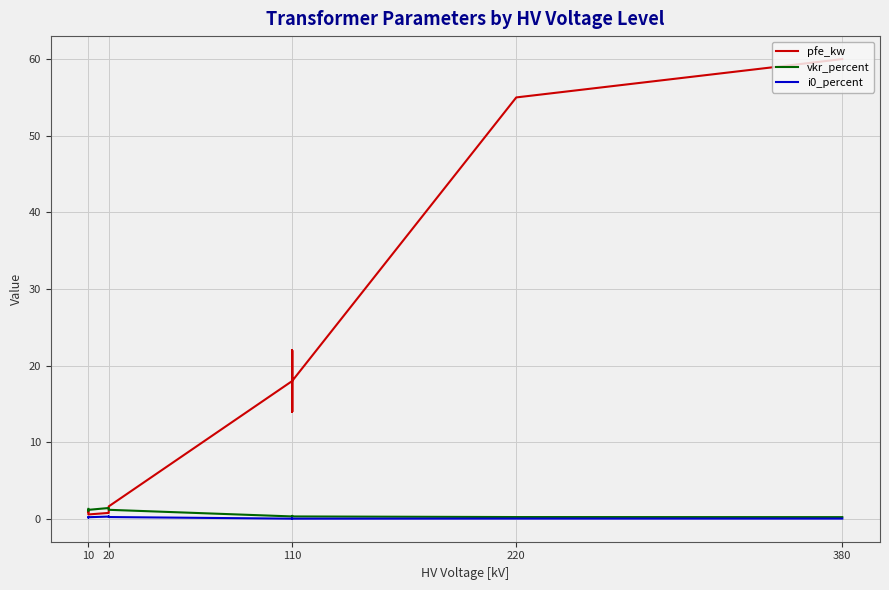

True or false: pfe_kw has a value of 1.2 at 10.

True